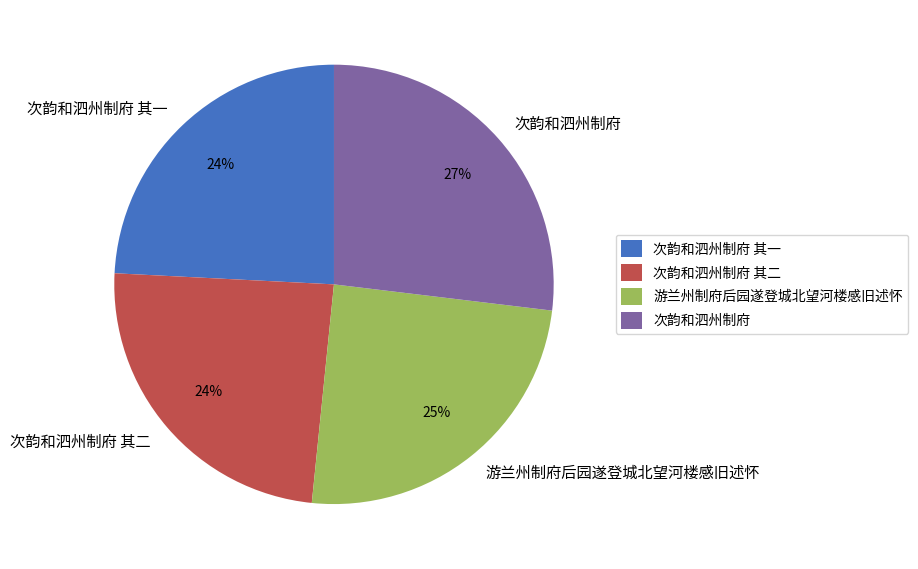

Count the number of slices in the pie.

4